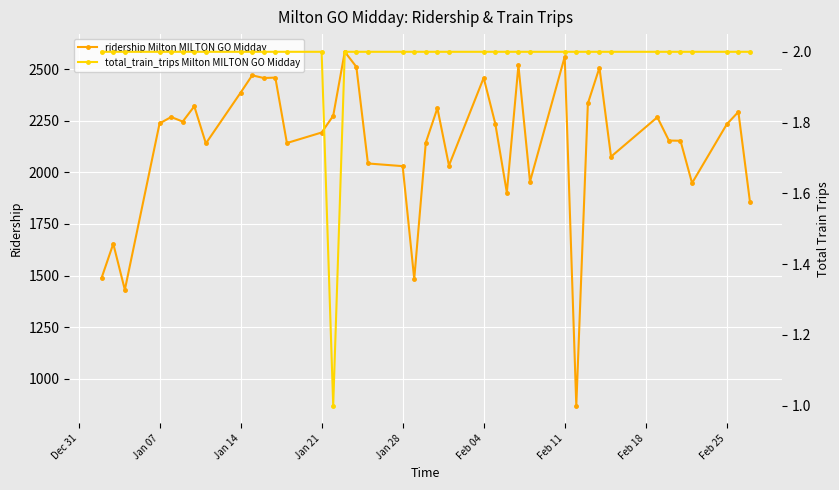

What are all the series names shown in the legend?

ridership Milton MILTON GO Midday, total_train_trips Milton MILTON GO Midday